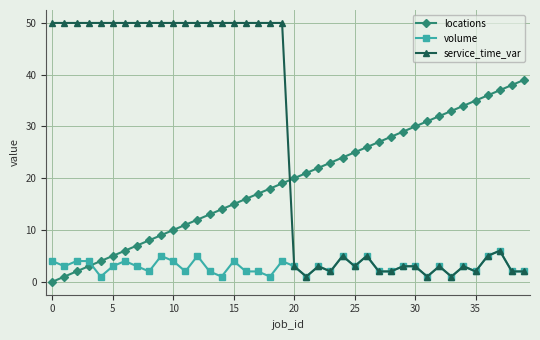

List the series in order of their peak value, highest first.

service_time_var, locations, volume